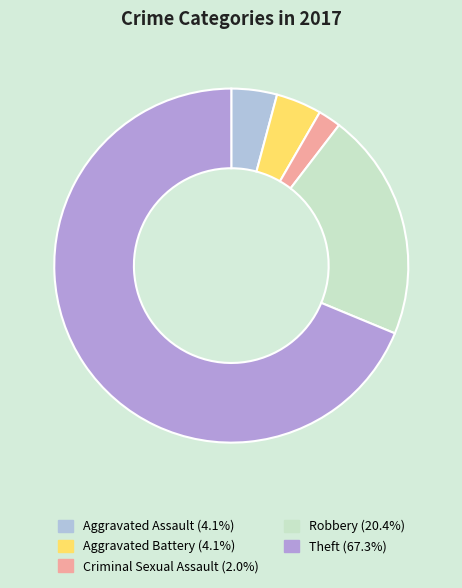

The Aggravated Assault slice represents 4% of the pie. True or false?

True